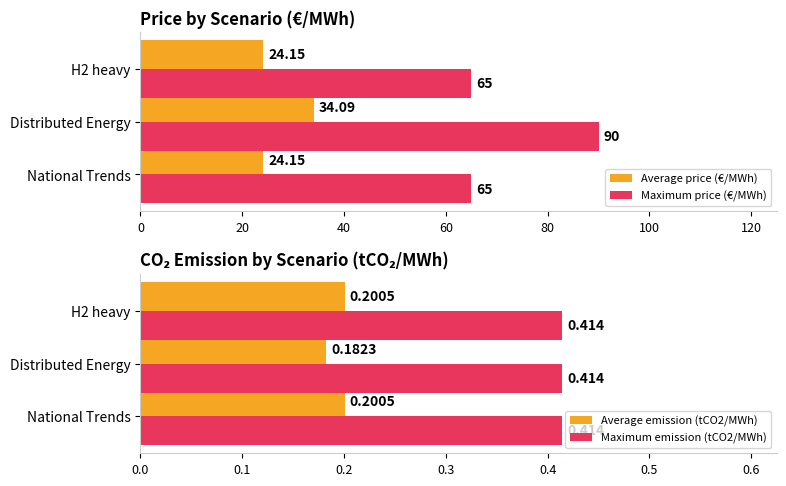

At which label does Average price (€/MWh) reach its peak?

Distributed Energy